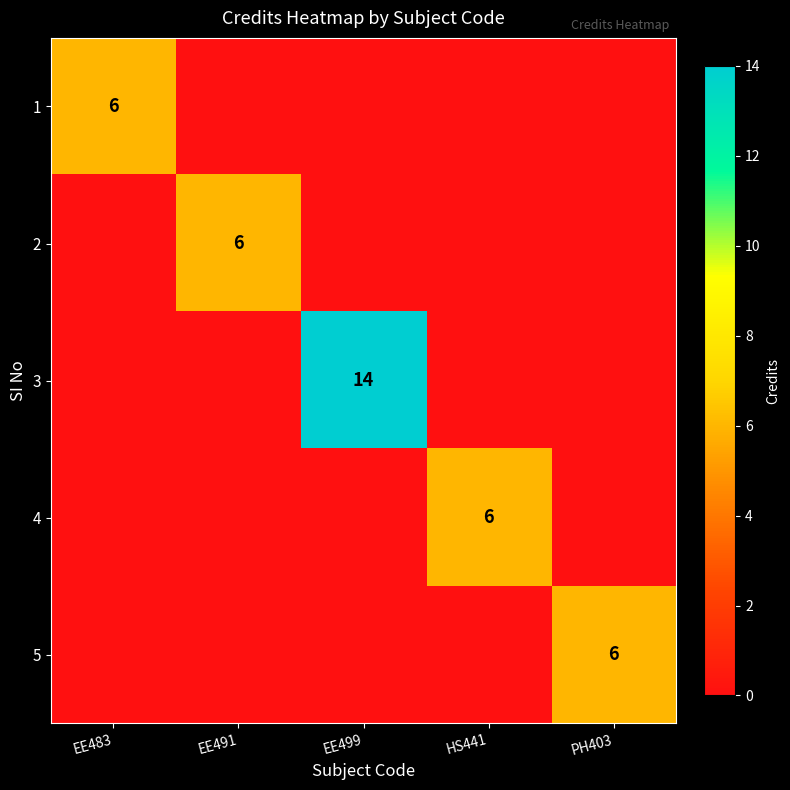

Which has a higher value, PH403 or HS441?

PH403